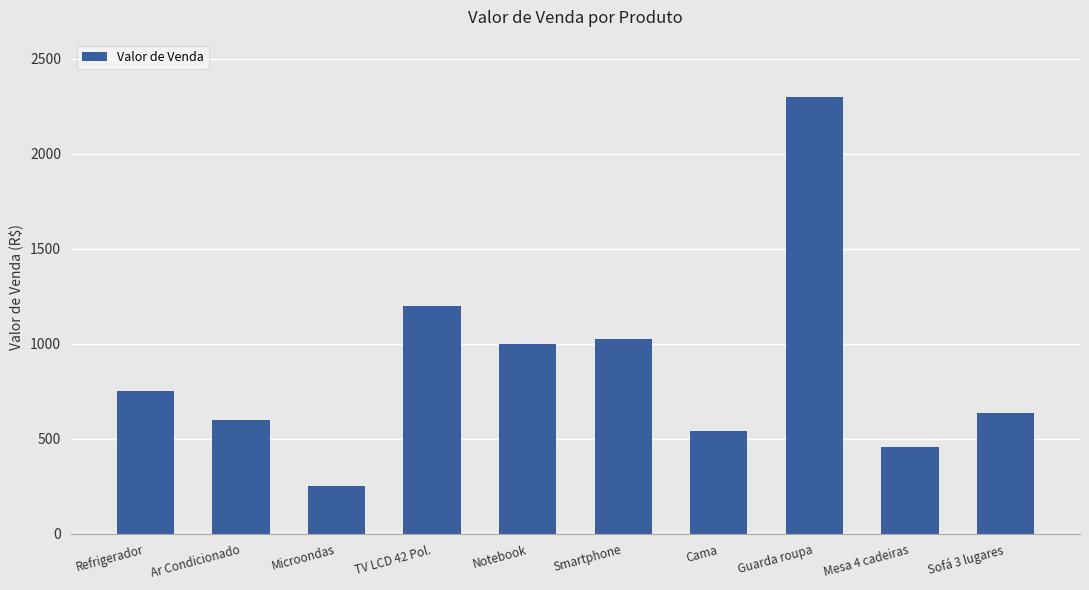

List the labels in order of value, smallest first.

Microondas, Mesa 4 cadeiras, Cama, Ar Condicionado, Sofá 3 lugares, Refrigerador, Notebook, Smartphone, TV LCD 42 Pol., Guarda roupa